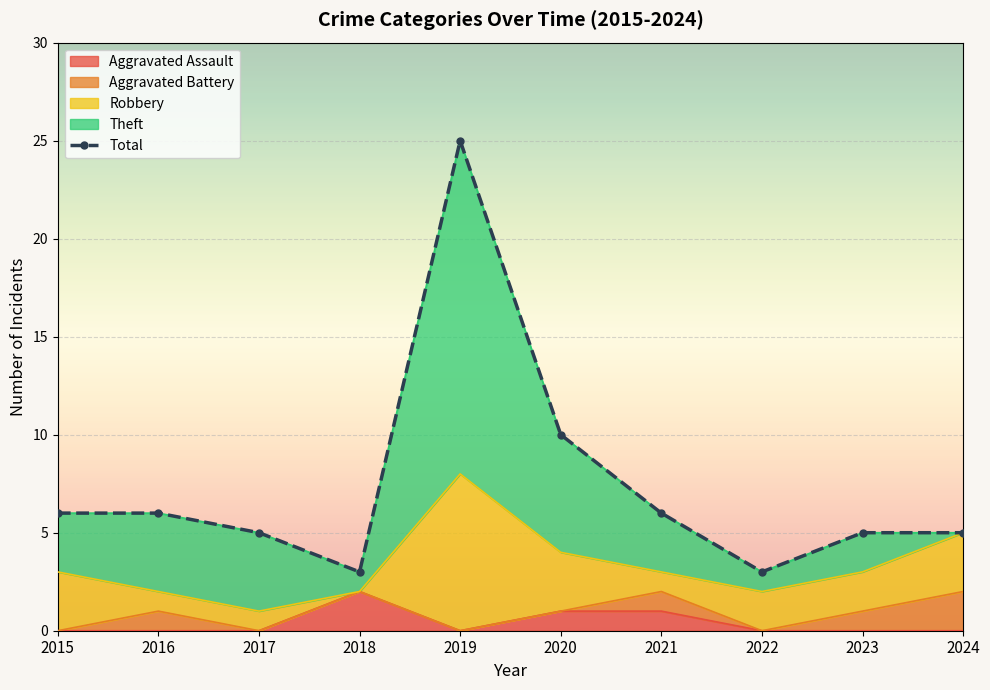

What is the ratio of the value at 2021 to the value at 2017?

1.2